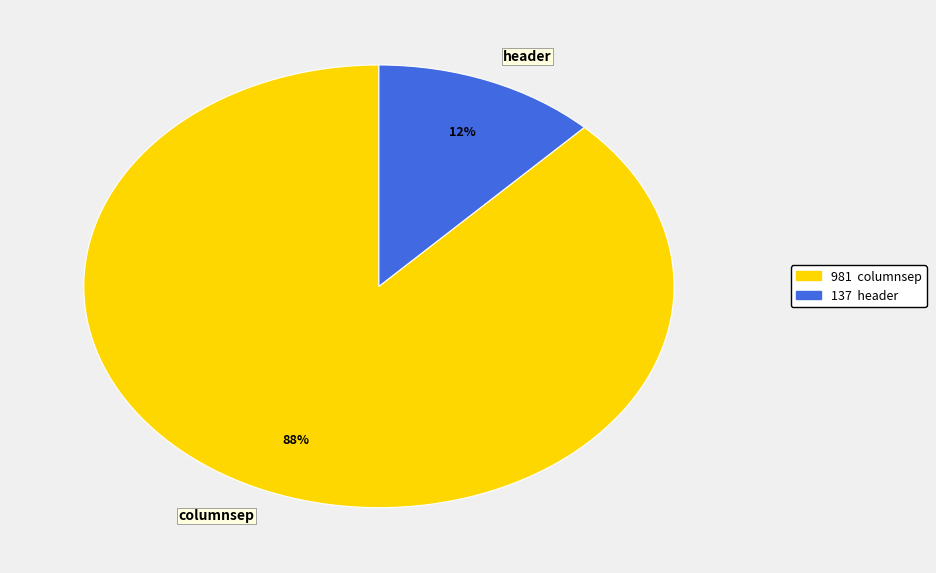

Which slice is the smallest?

header